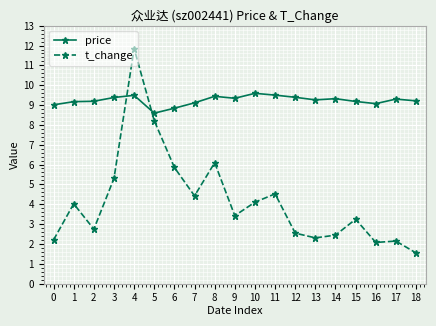

Does the chart display data point markers on the line(s)?

Yes